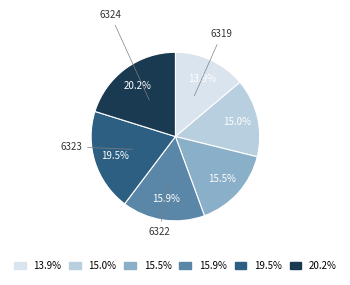

Is there any slice that represents more than half of the pie?

No